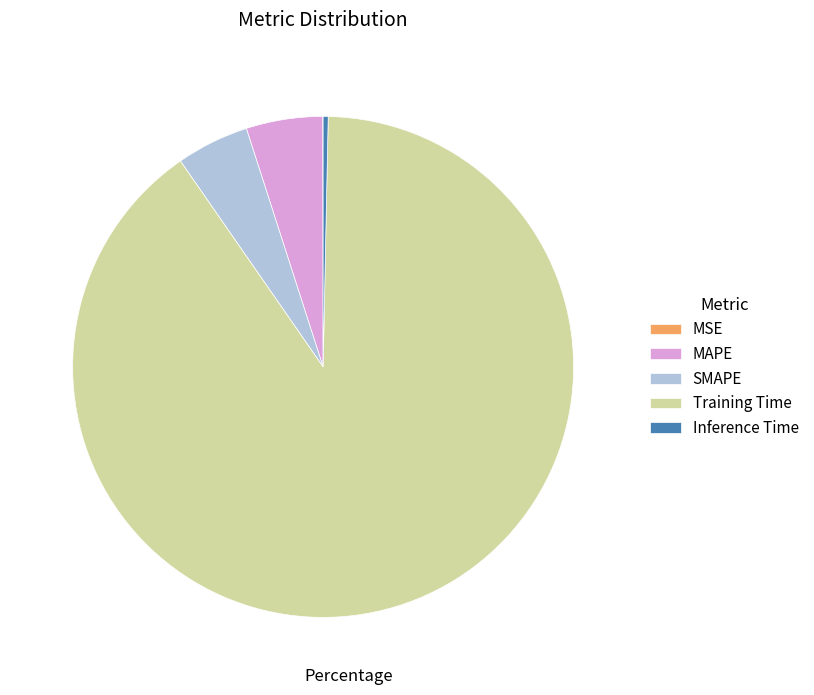

Do Inference Time and Training Time together represent more than half of the pie?

Yes